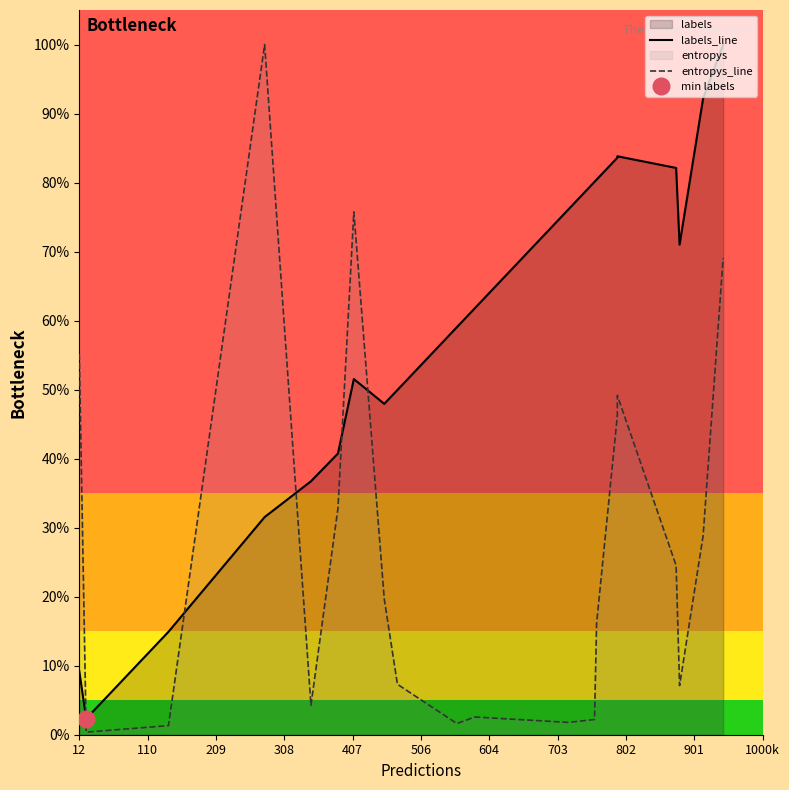

Is the value of labels_line at 17 greater than the value of entropys_line at 14?

Yes